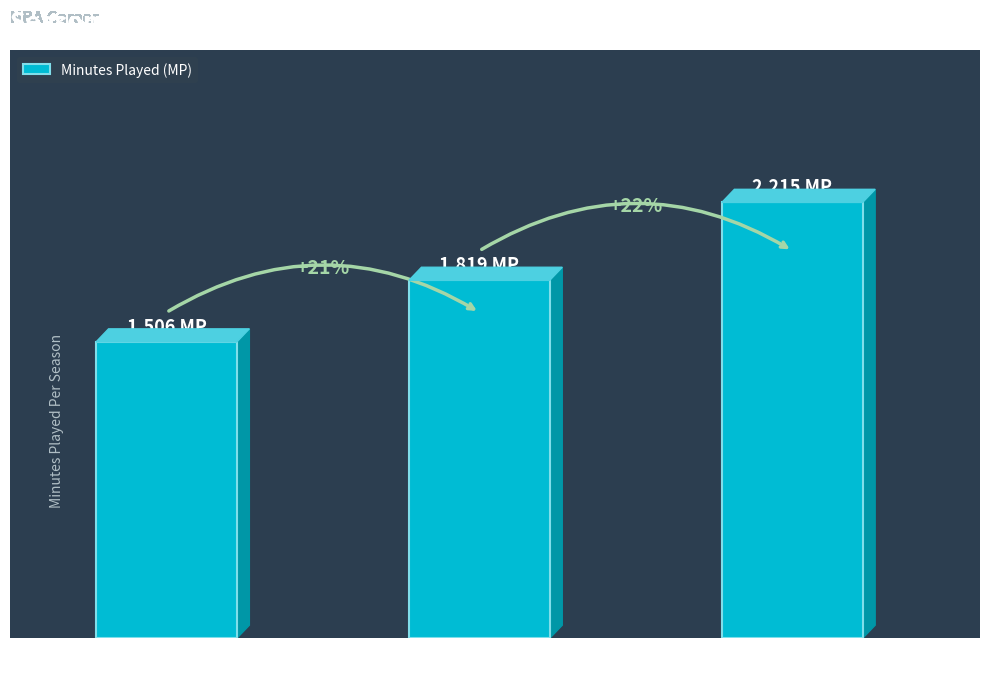

Between 1997-98
(Age 21) and 2005-06
(Age 29), which is larger?

2005-06
(Age 29)